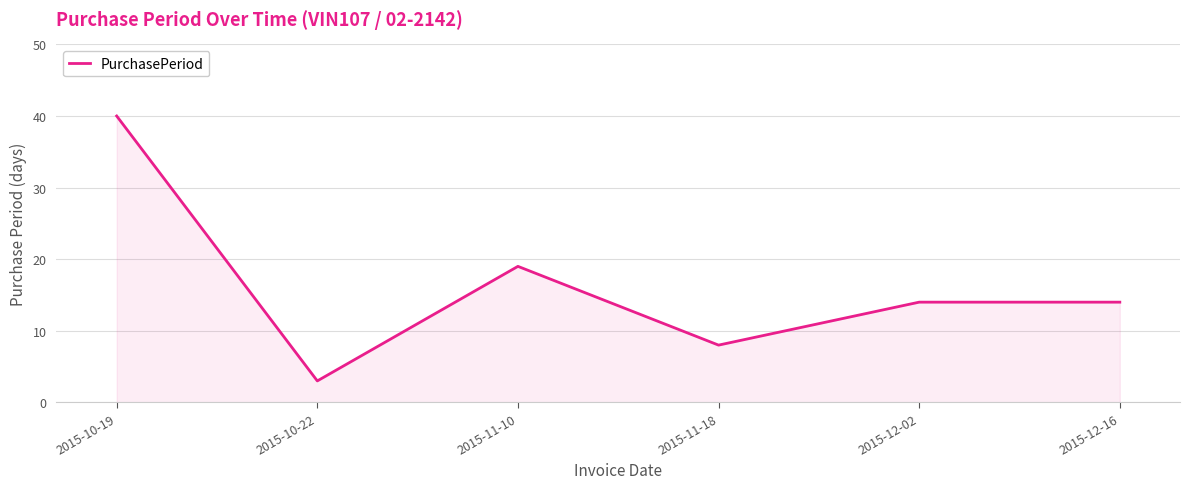

Reading left to right, extract all data points from this chart.

40	3	19	8	14	14